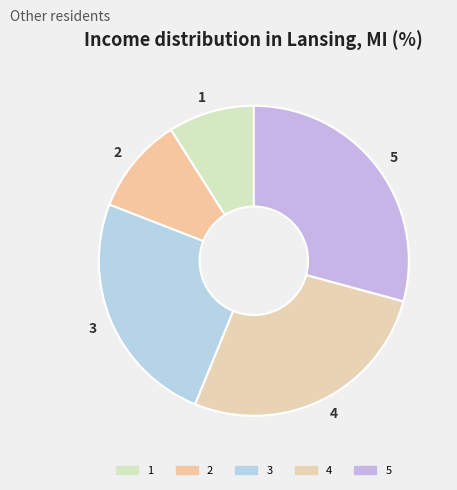

Count the number of slices in the pie.

5